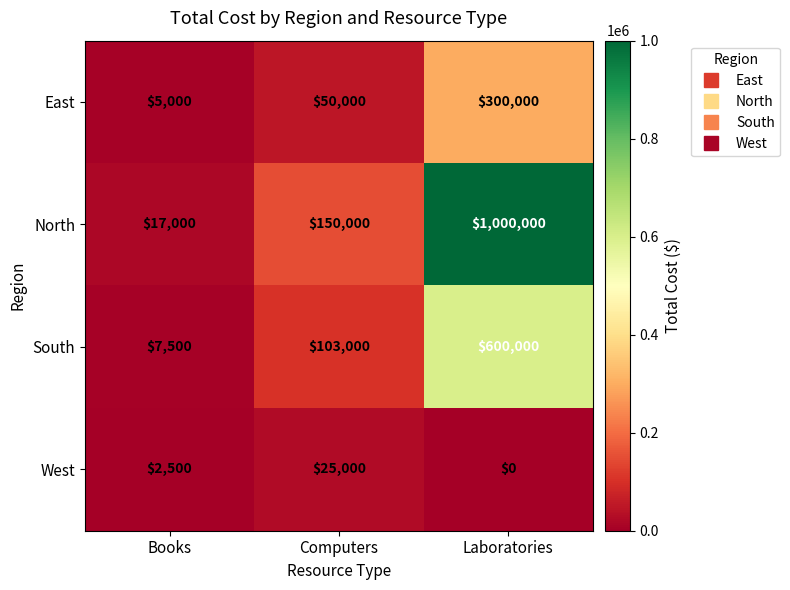

At how many categories does at least one series exceed 737895?

1